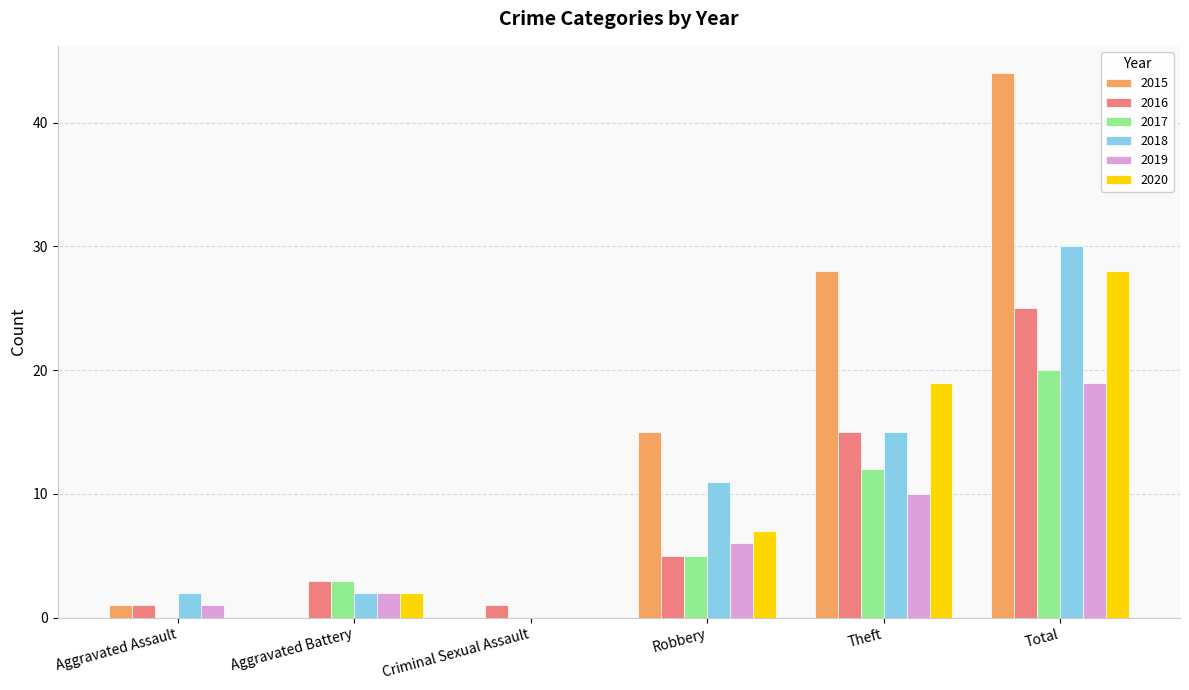

Count the number of categories in the chart.

6